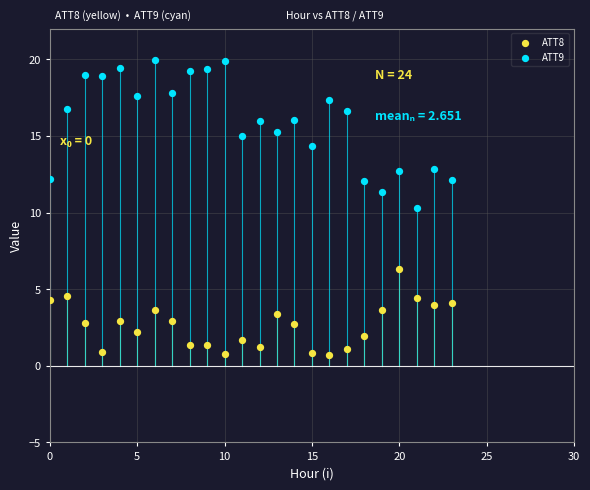

Across all series, what Y value is closest to 10?

10.3